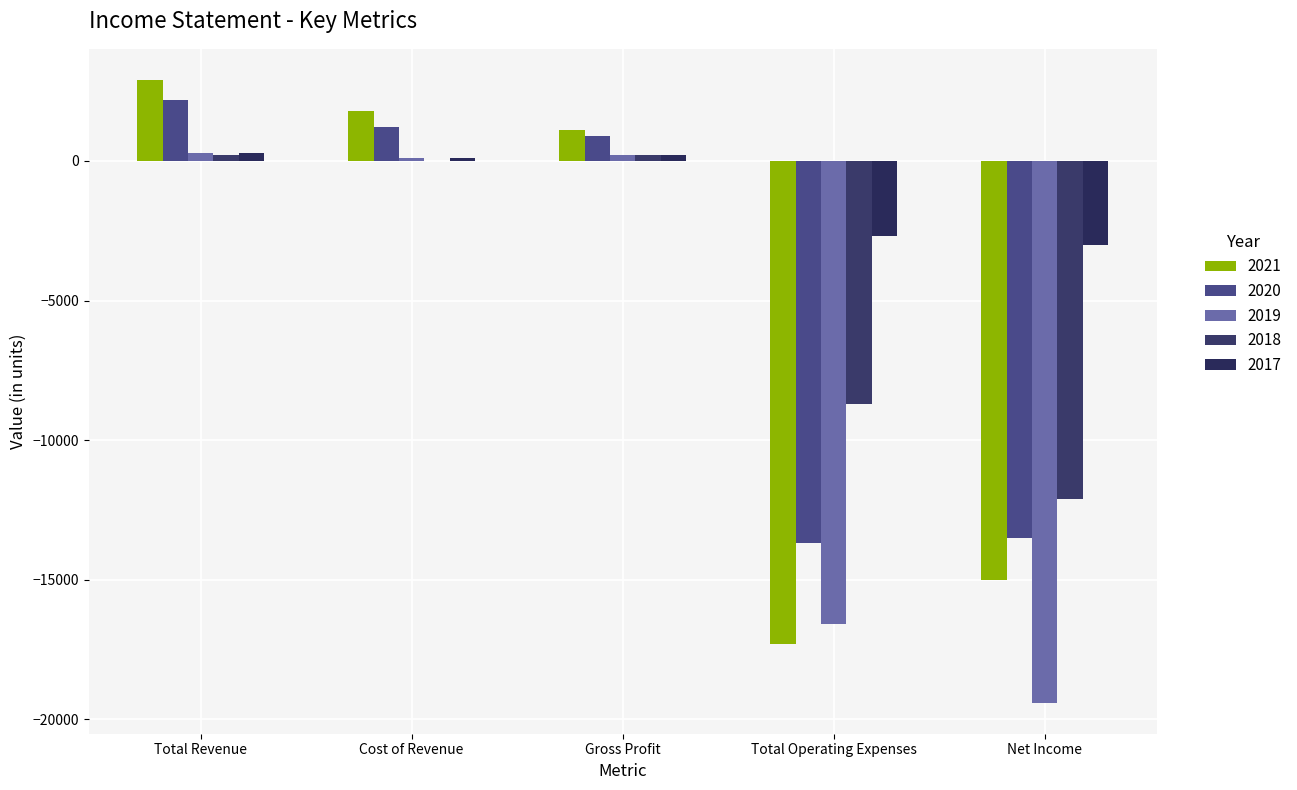

How many values in 2019 are above zero?

3